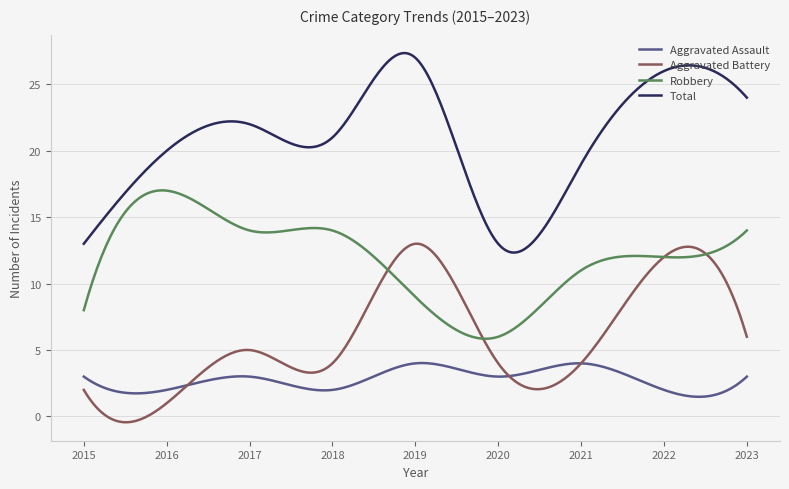

Rank the series by their average value, from highest to lowest.

Total, Robbery, Aggravated Battery, Aggravated Assault